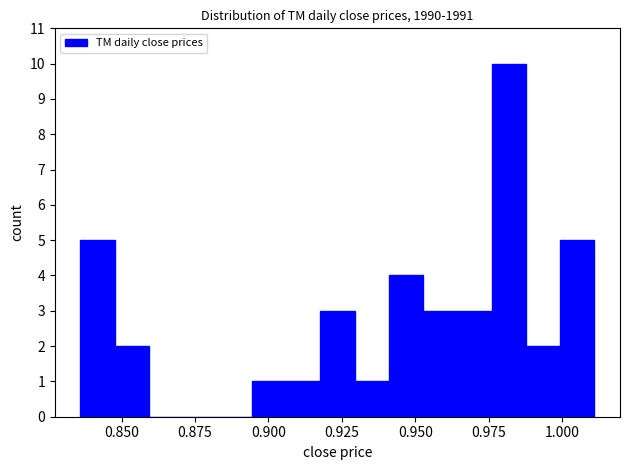

Around what value on the x-axis is the tallest bar? Give the approximate position of its centre, as read against the axis.

0.980